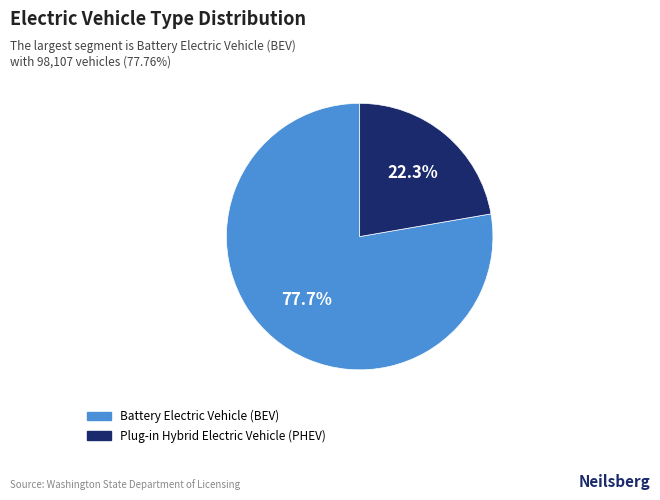

Which slice is the smallest?

Plug-in Hybrid Electric Vehicle (PHEV)